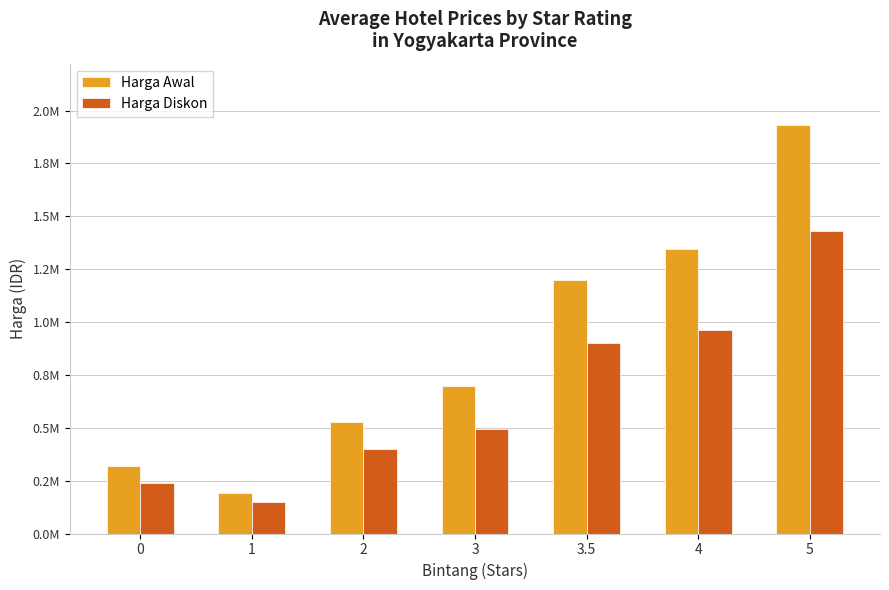

The Harga Diskon series shows 264882.5 at 1. True or false?

False